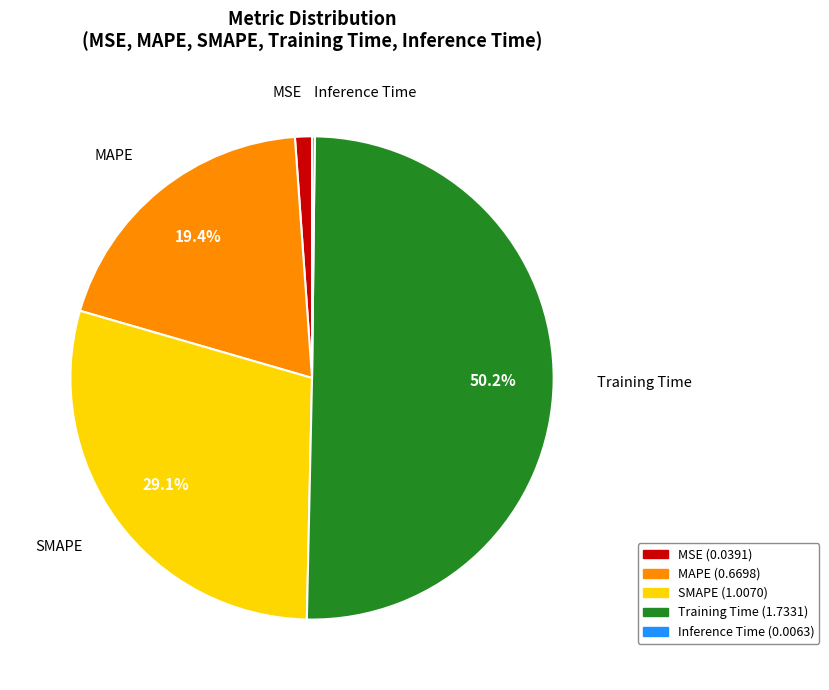

What percentage do SMAPE and Training Time together represent?

79.3%